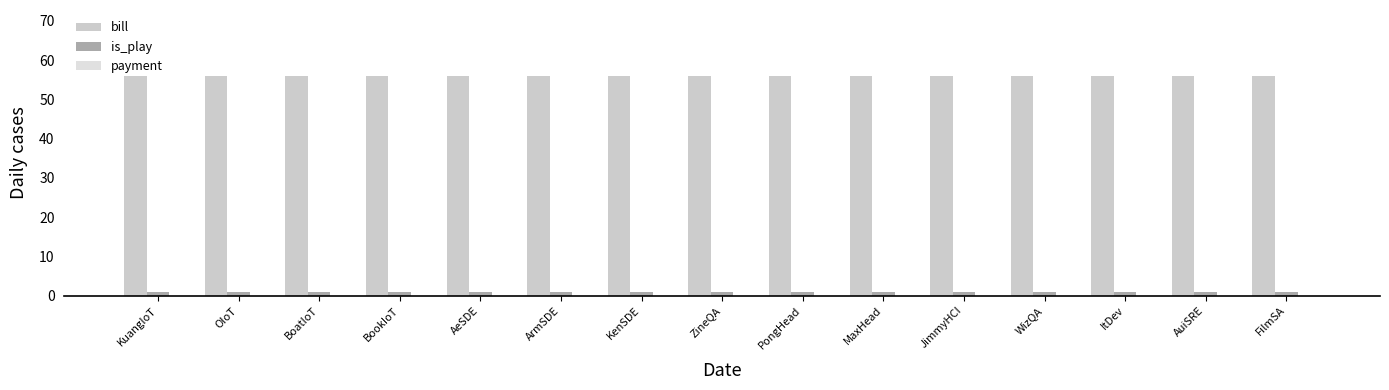

Reading left to right, list all the values displayed in this chart.

bill: 56	56	56	56	56	56	56	56	56	56	56	56	56	56	56
is_play: 1	1	1	1	1	1	1	1	1	1	1	1	1	1	1
payment: 0	0	0	0	0	0	0	0	0	0	0	0	0	0	0